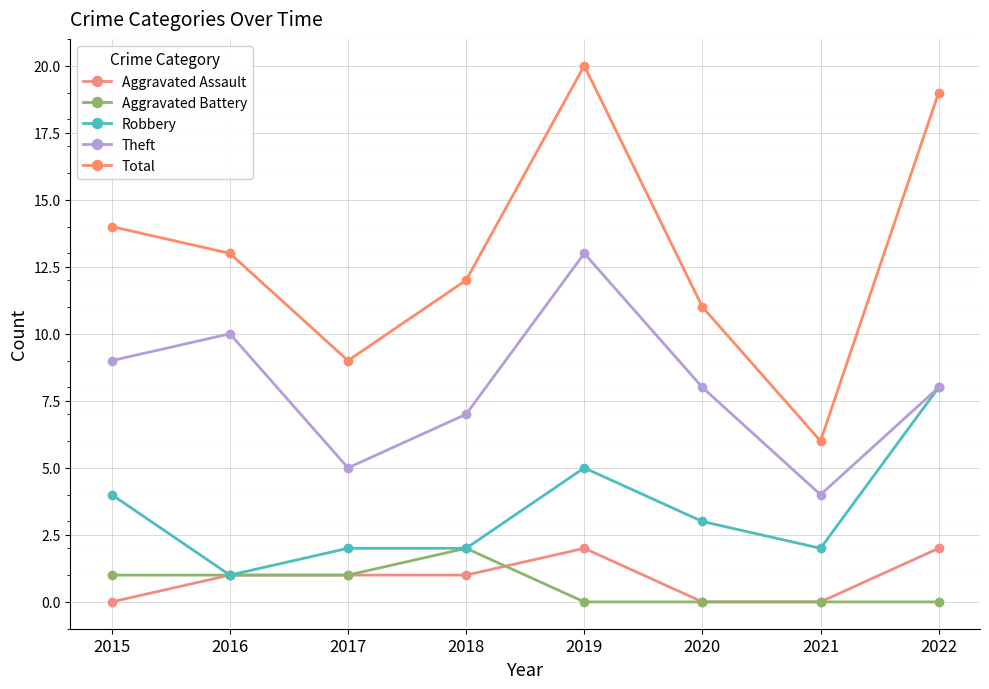

What are all the series names shown in the legend?

Aggravated Assault, Aggravated Battery, Robbery, Theft, Total